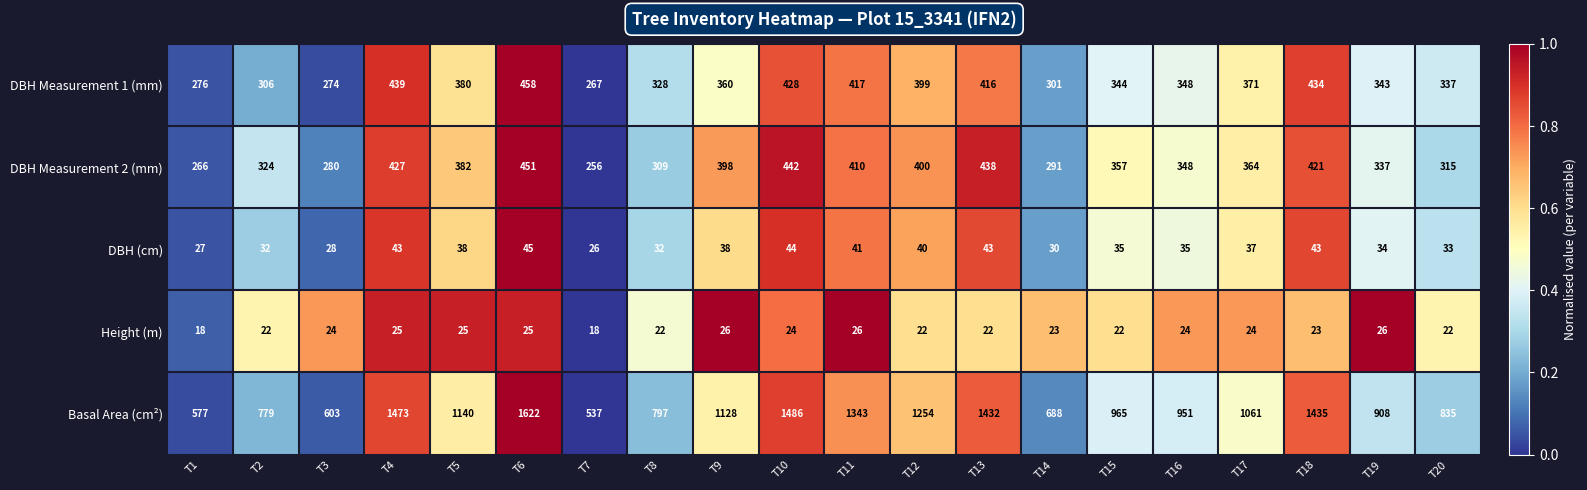

What is the sum of all Basal Area (cm²) values?

21014